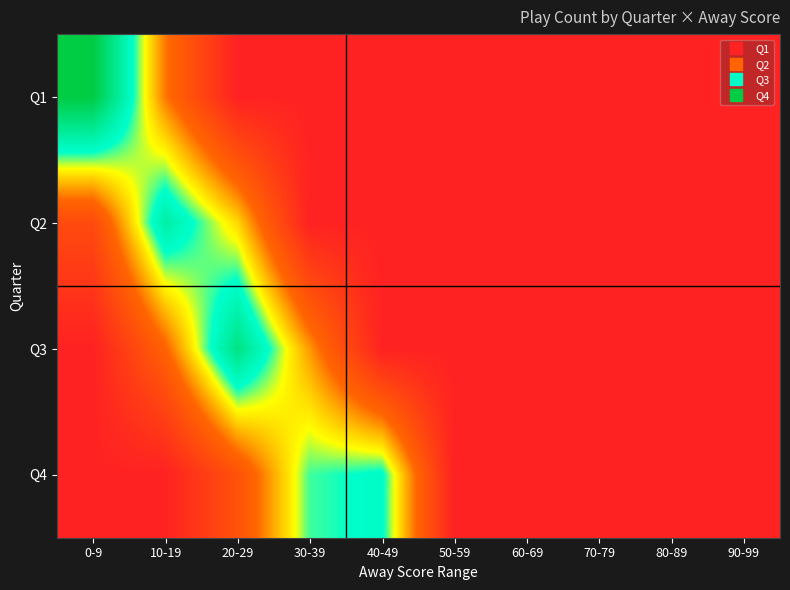

List the series in order of their overall mean, highest first.

Q3, Q4, Q2, Q1